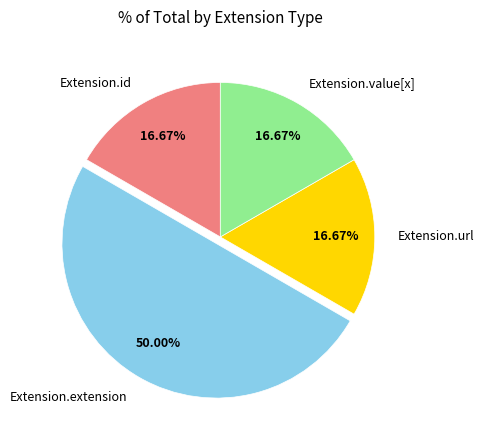

What is the total percentage of Extension.url and Extension.value[x]?

33.3%